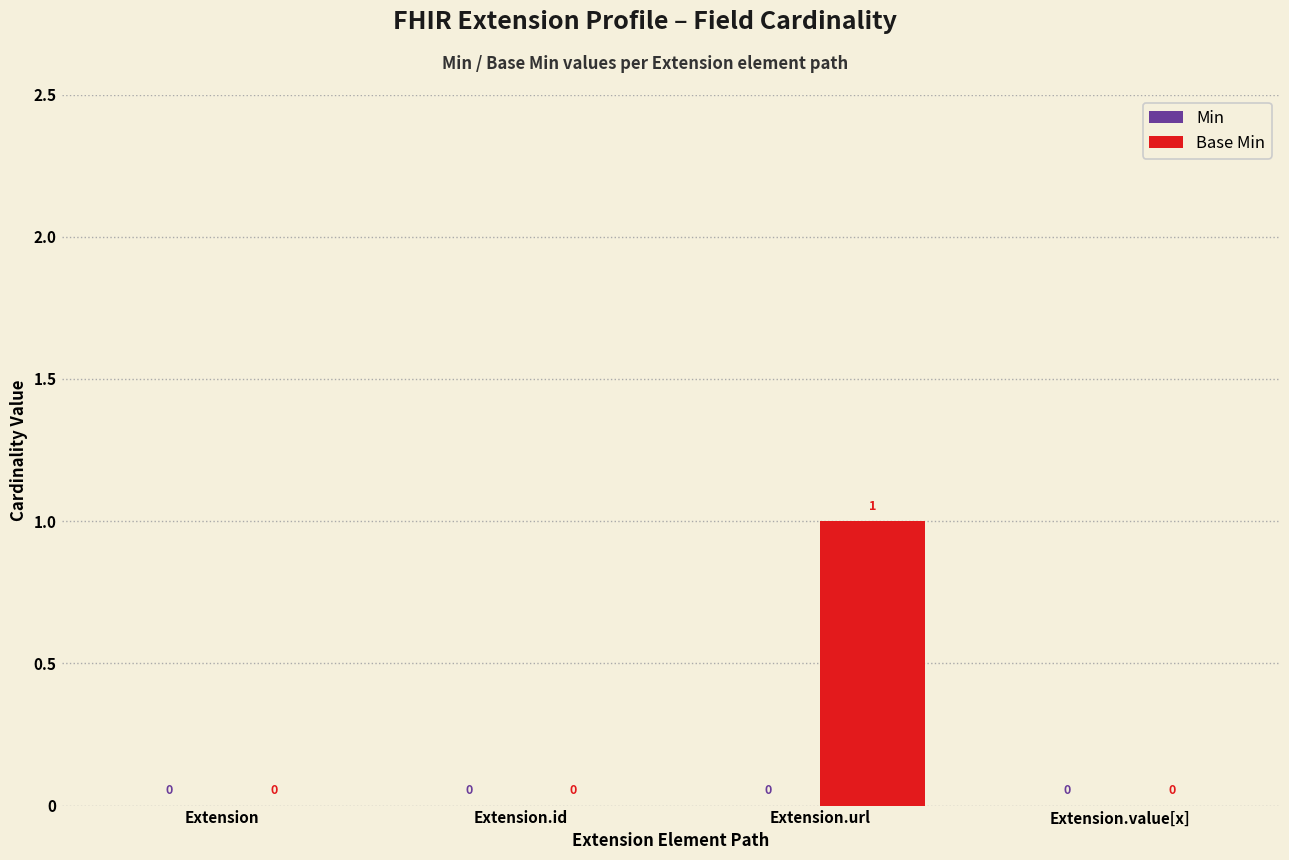

Between Extension.url and Extension.value[x], which is larger?

Extension.url